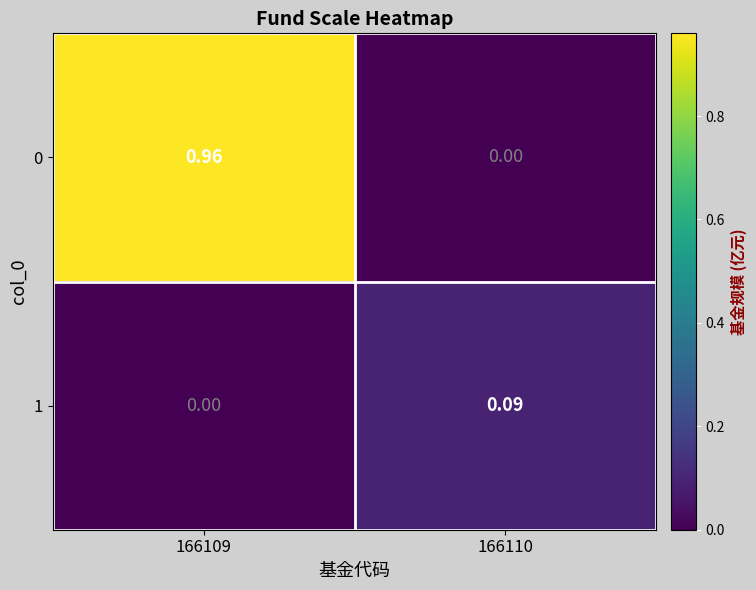

Is the value of 1 at 166110 greater than the value of 0 at 166109?

No